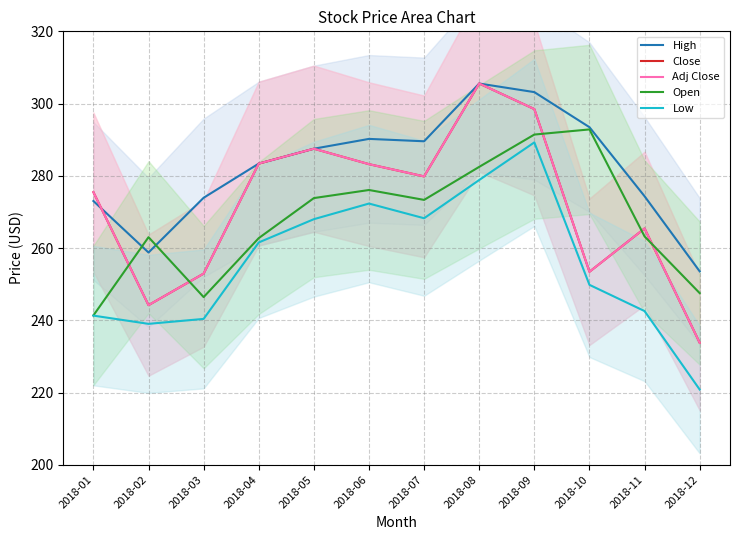

What is the value of the High point at the 7th from the left?

289.6